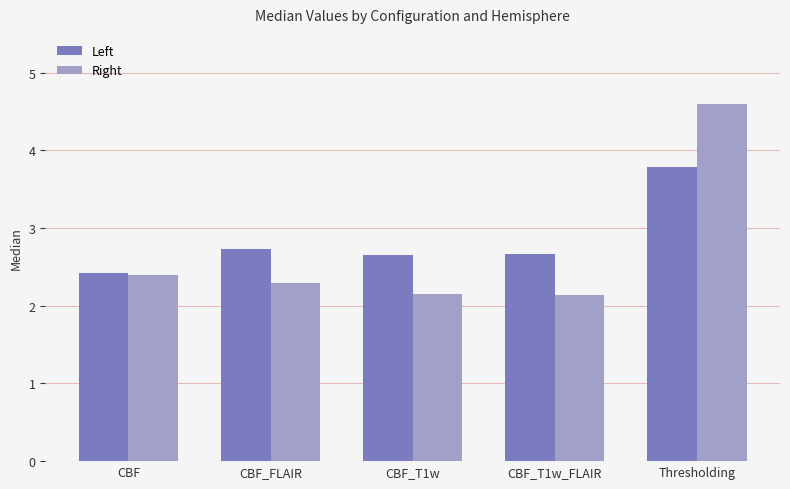

Are the bars horizontal?

No